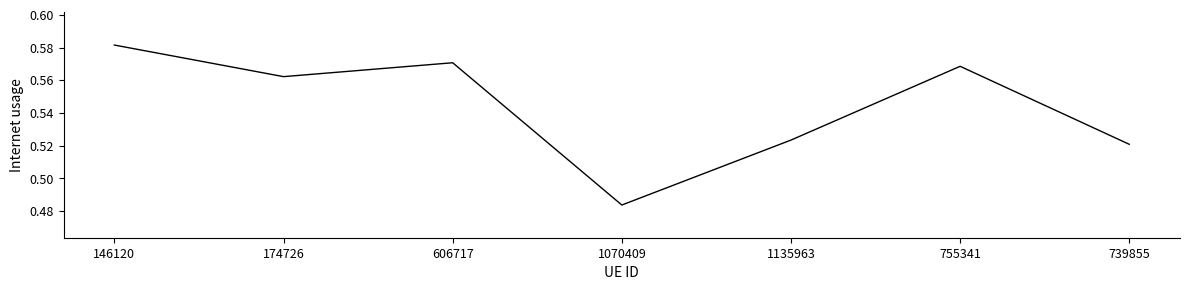

Count the values in the range 0 to 1.

7